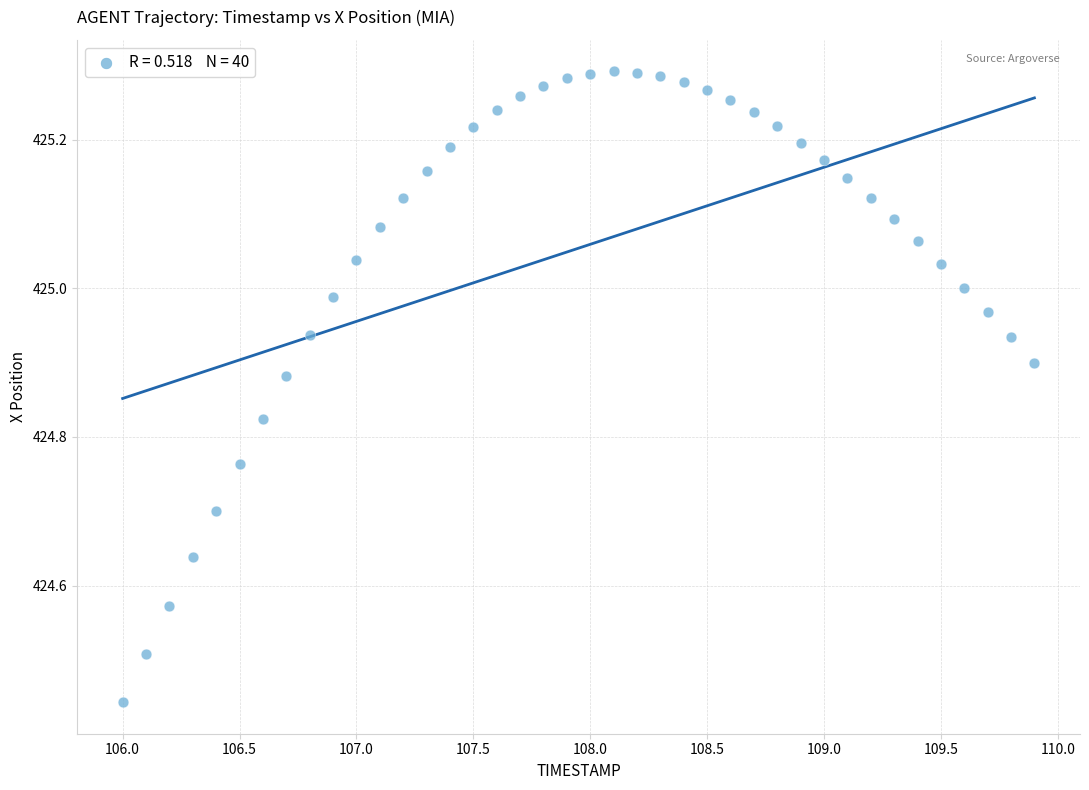

What is the range of Y values (max minus min)?

0.8